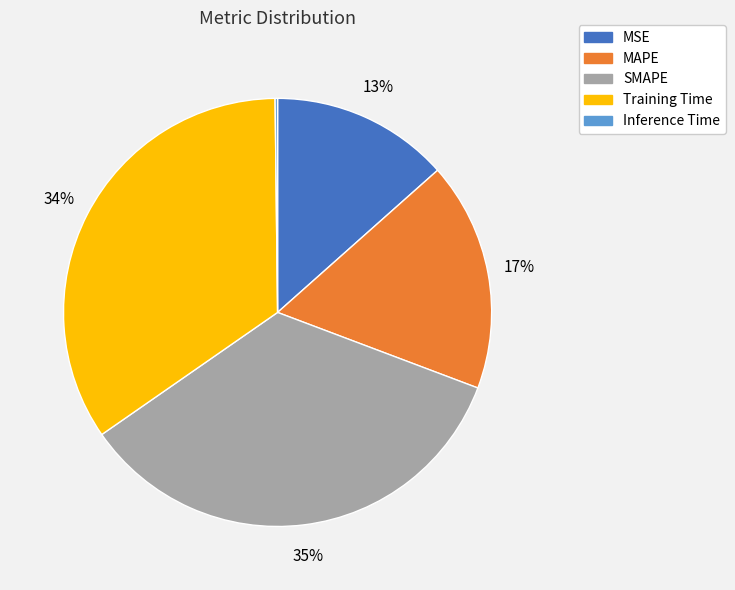

To the nearest percent, what is the average slice percentage?

20%